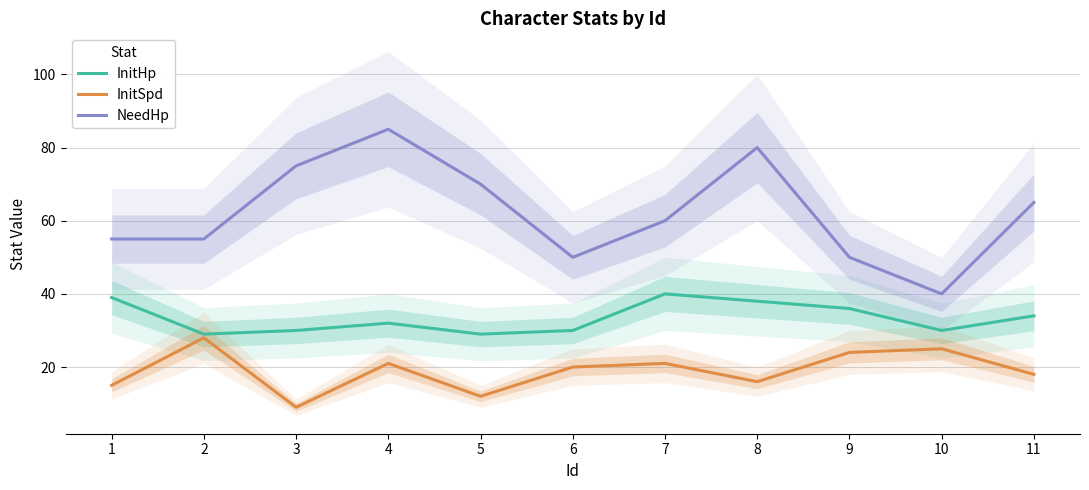

Where does the InitHp series first go above 32?

1